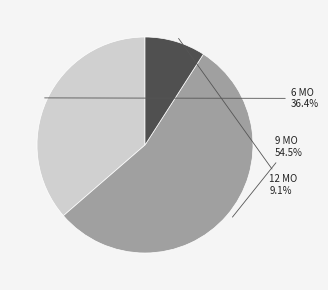

Count the number of slices in the pie.

3